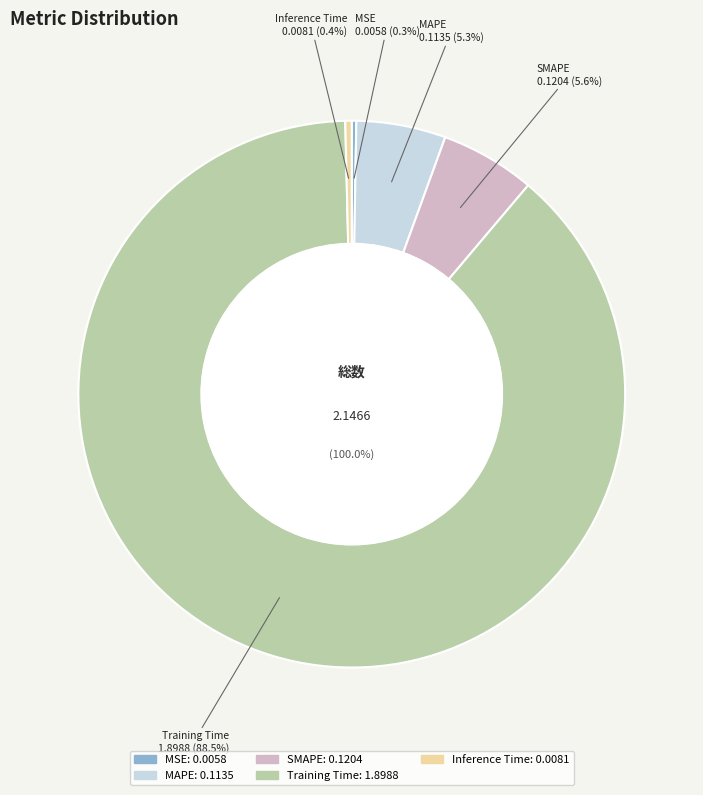

The Inference Time slice represents 0% of the pie. True or false?

True